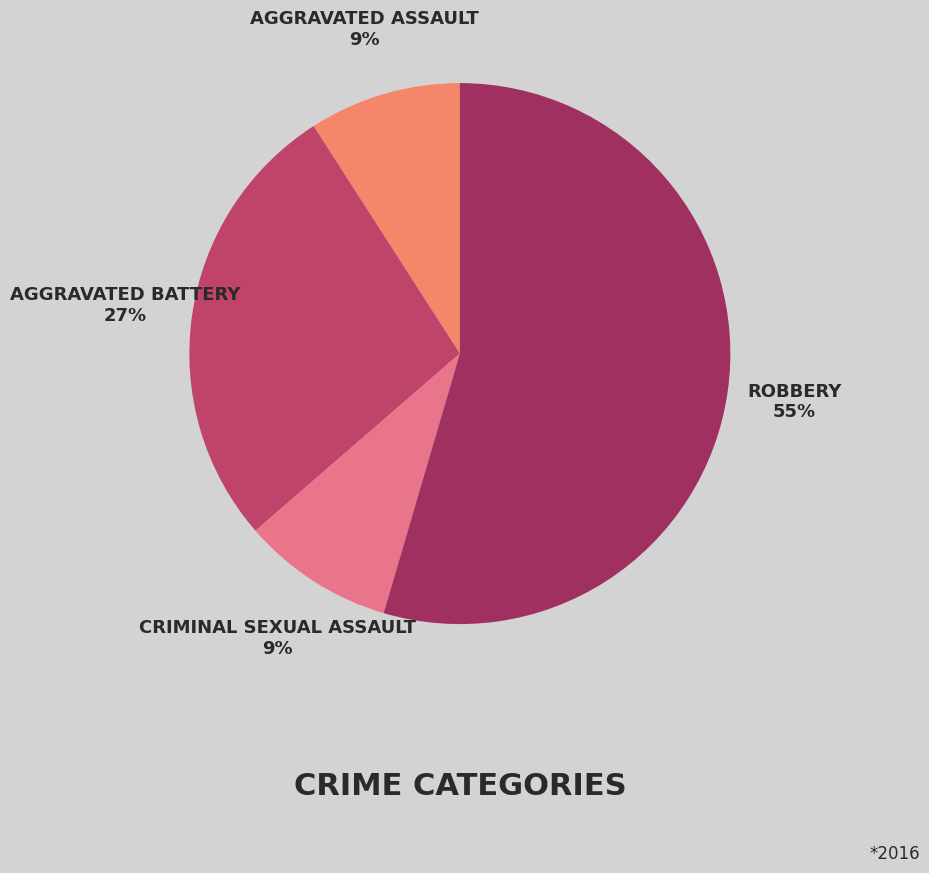

How many slices are in this pie chart?

4